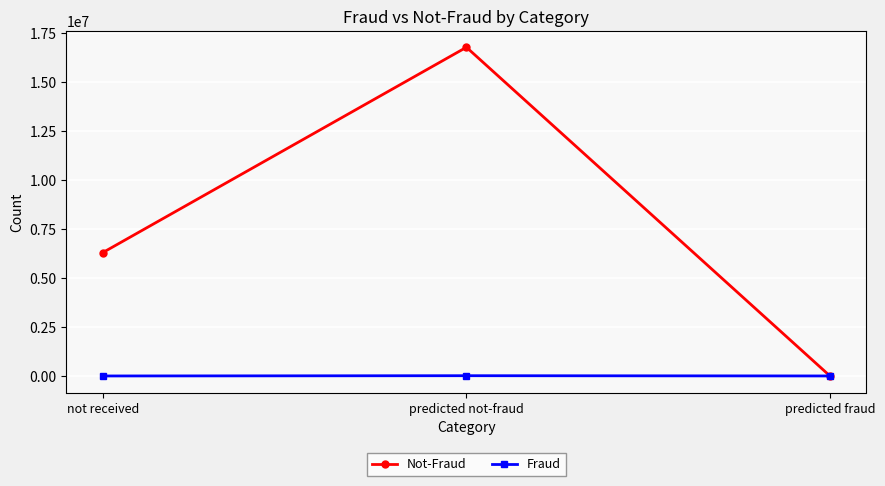

What is the label of the 2nd point from the right?

predicted not-fraud